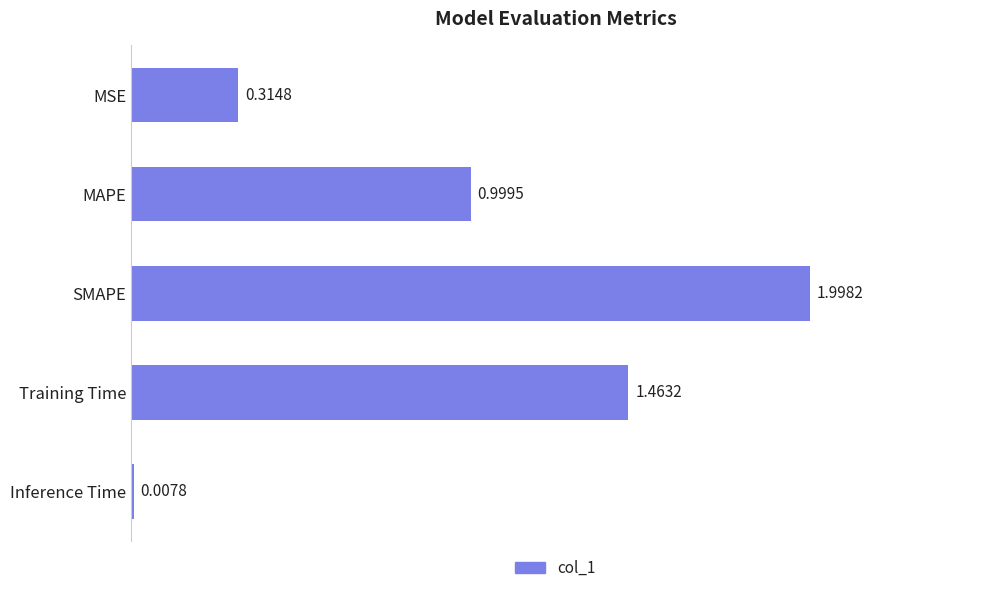

At which label is the value closest to 1?

MAPE